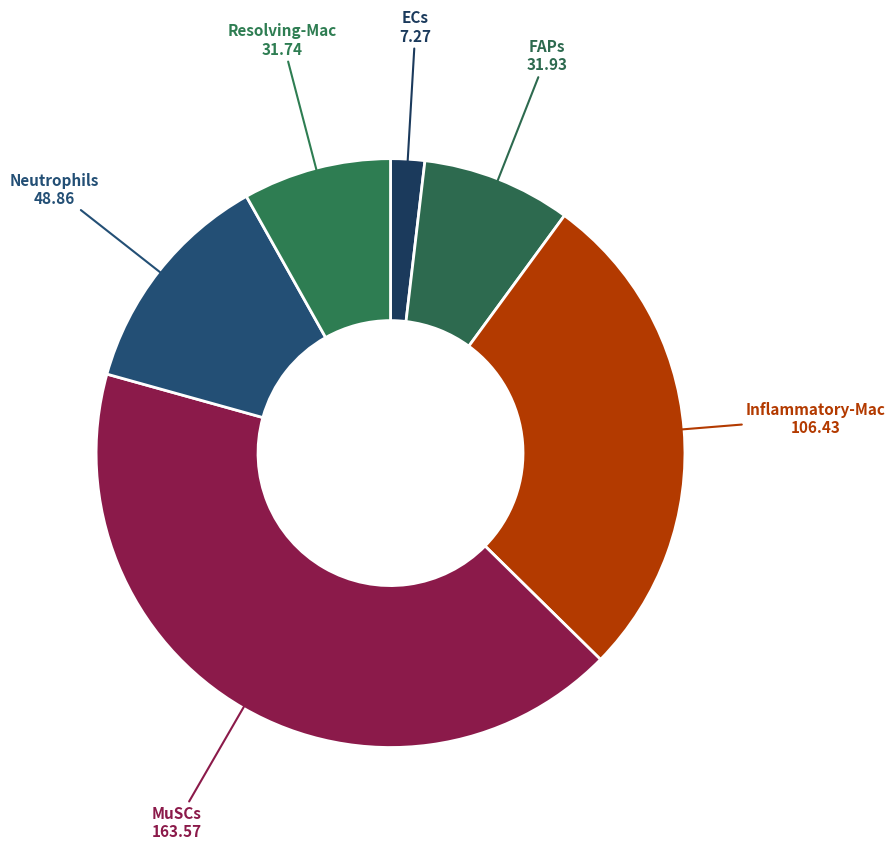

Between ECs and MuSCs, which is larger?

MuSCs